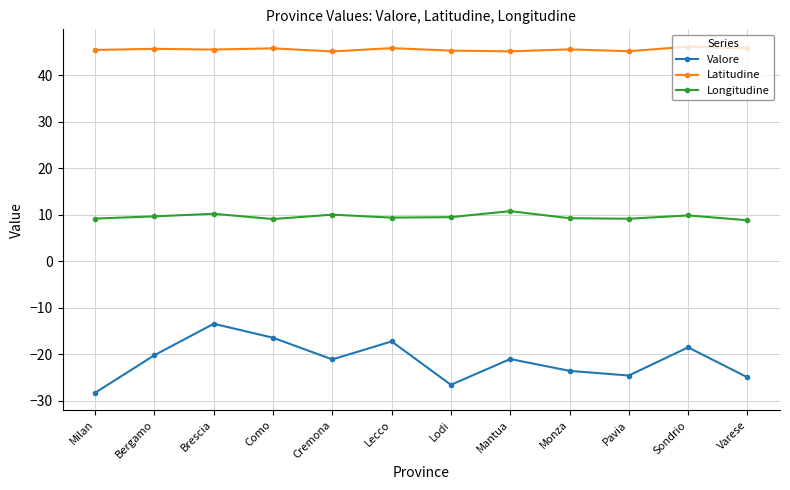

Rank the series at Mantua from lowest to highest value.

Valore, Longitudine, Latitudine